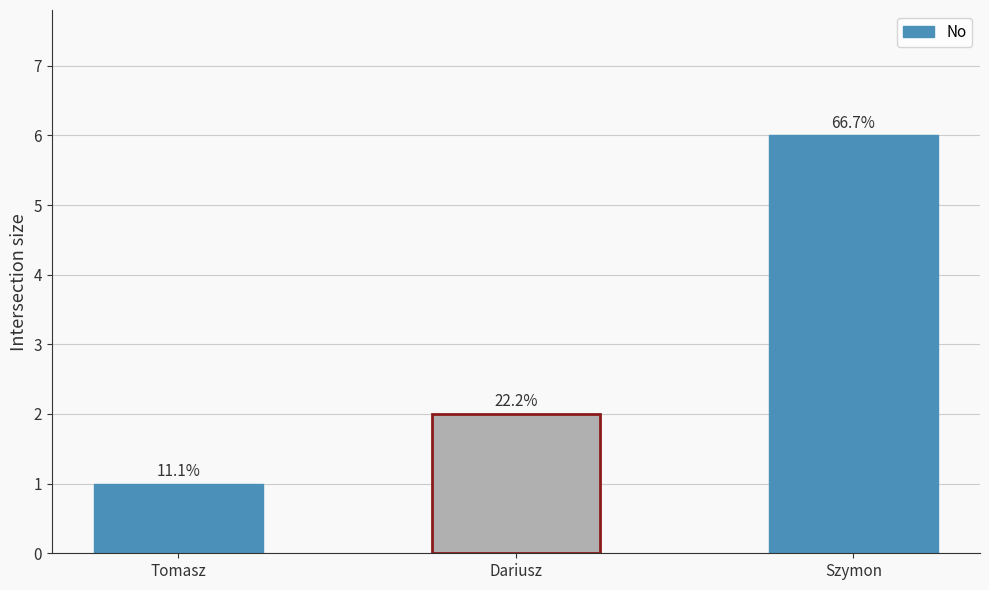

Does the chart contain any negative values?

No